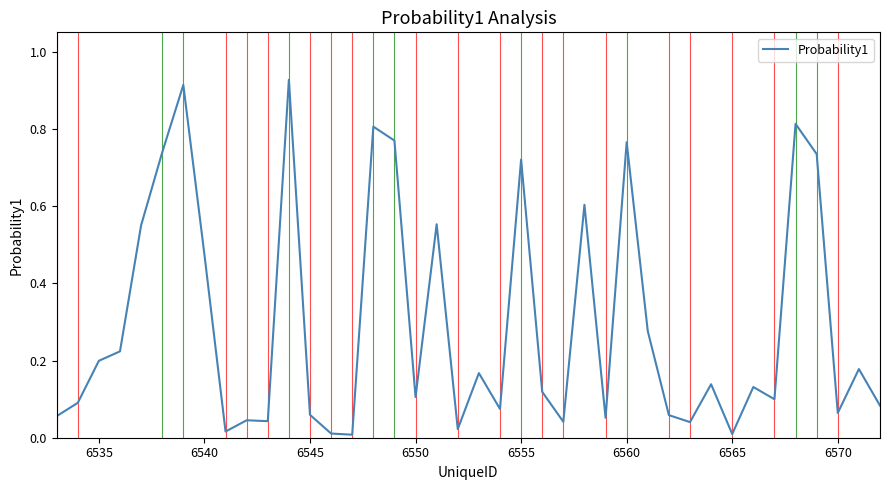

Does the chart have visible grid lines?

No